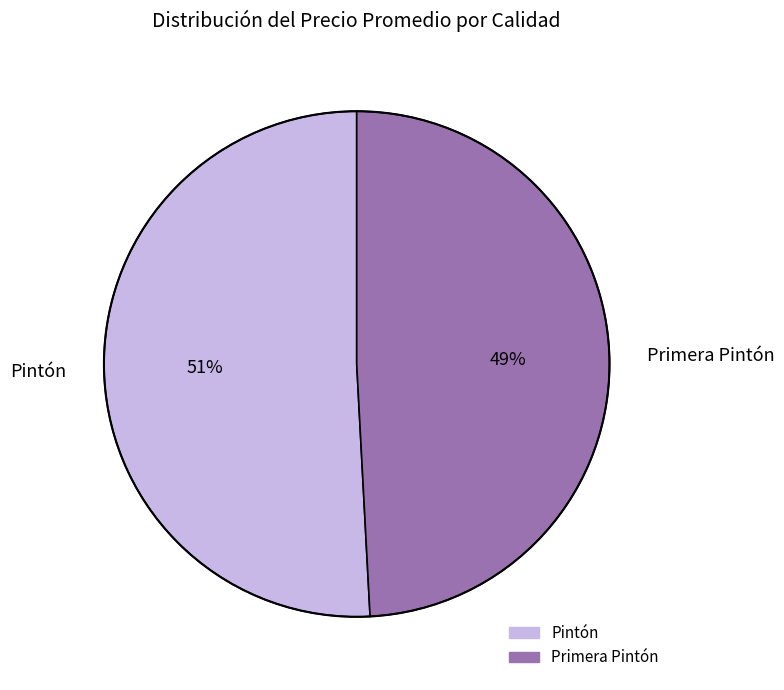

To the nearest percent, what is the difference between the largest and smallest slice percentages?

2%